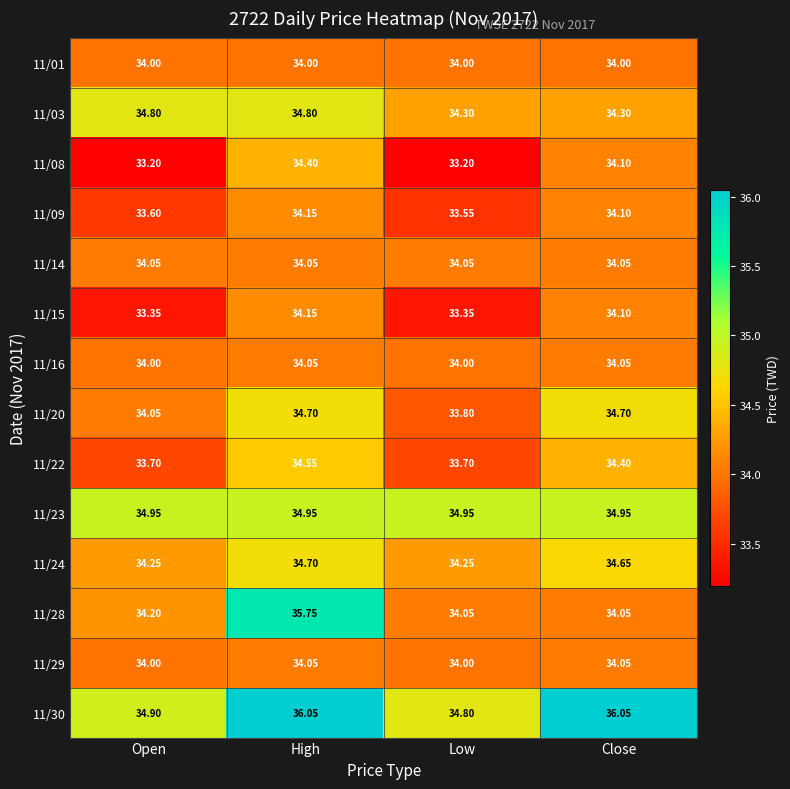

At which label does 11/30 reach its minimum?

Low